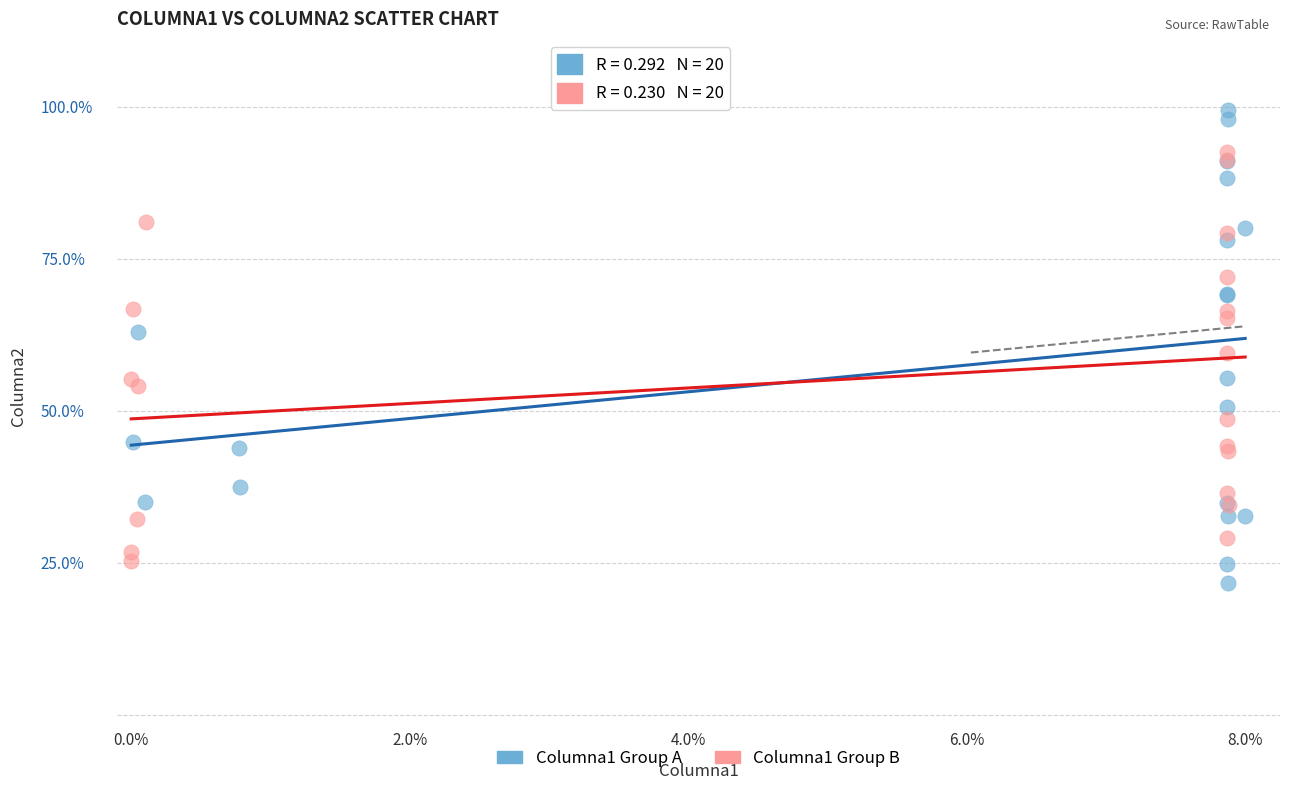

Which series has the widest spread of Y values?

Columna1 Group A